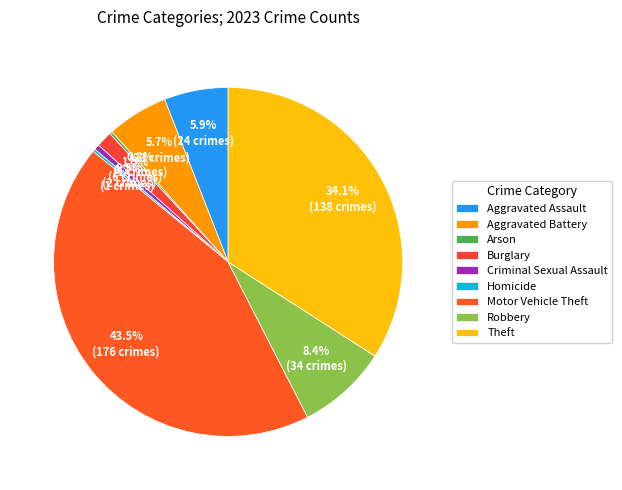

Count the number of slices in the pie.

9